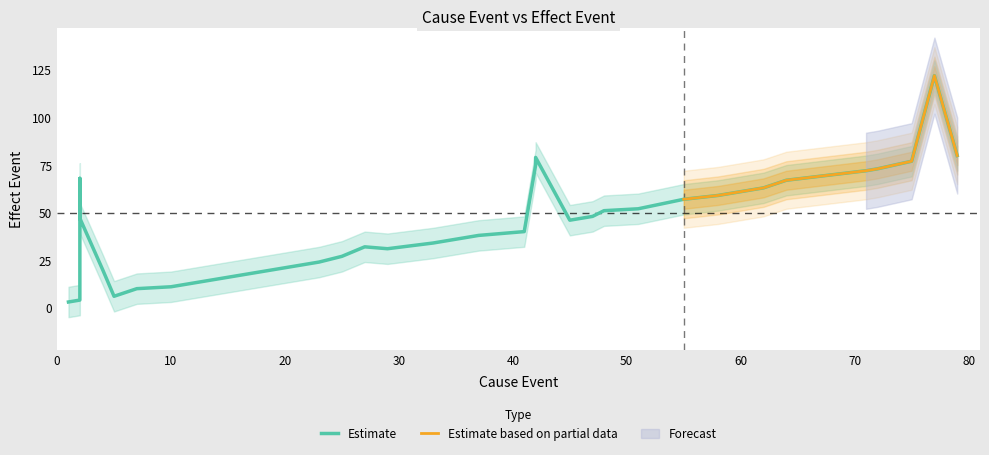

Reading left to right, transcribe all the data shown in this chart.

3	4	61	68	47	20	6	10	11	12	13	14	16	17	18	19	22	24	27	32	31	34	38	40	75	79	46	48	51	52	57	59	60	63	67	72	73	77	122	80